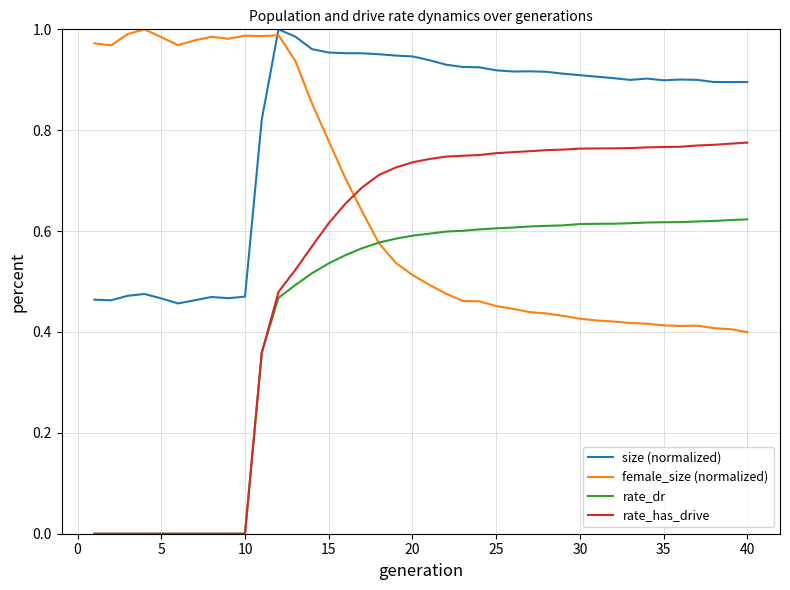

True or false: rate_has_drive and size (normalized) intersect in this chart.

False